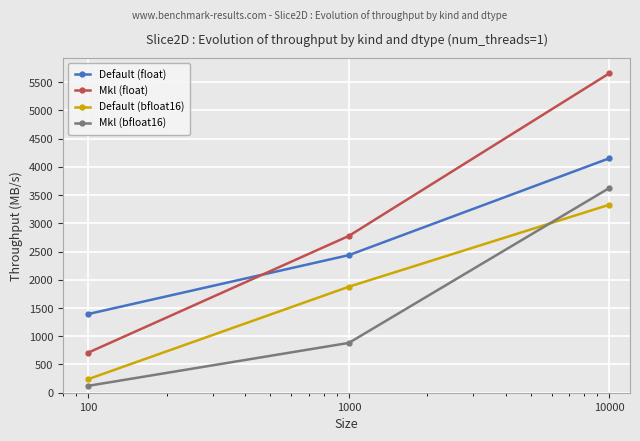

How many lines are shown in the chart?

4